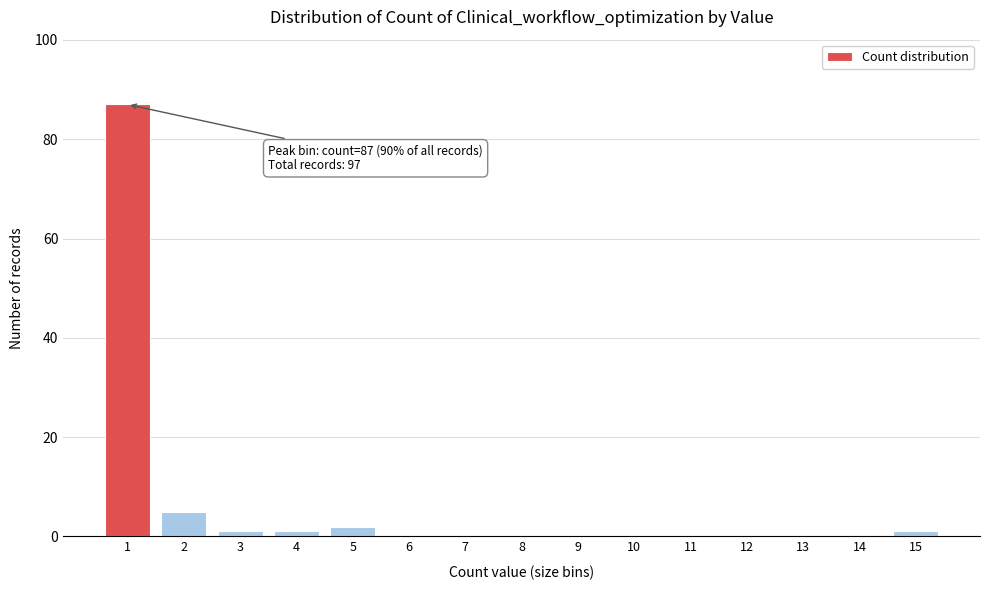

Reading left to right, transcribe all the data shown in this chart.

1=87	2=5	3=1	4=1	5=2	6=0	7=0	8=0	9=0	10=0	11=0	12=0	13=0	14=0	15=1